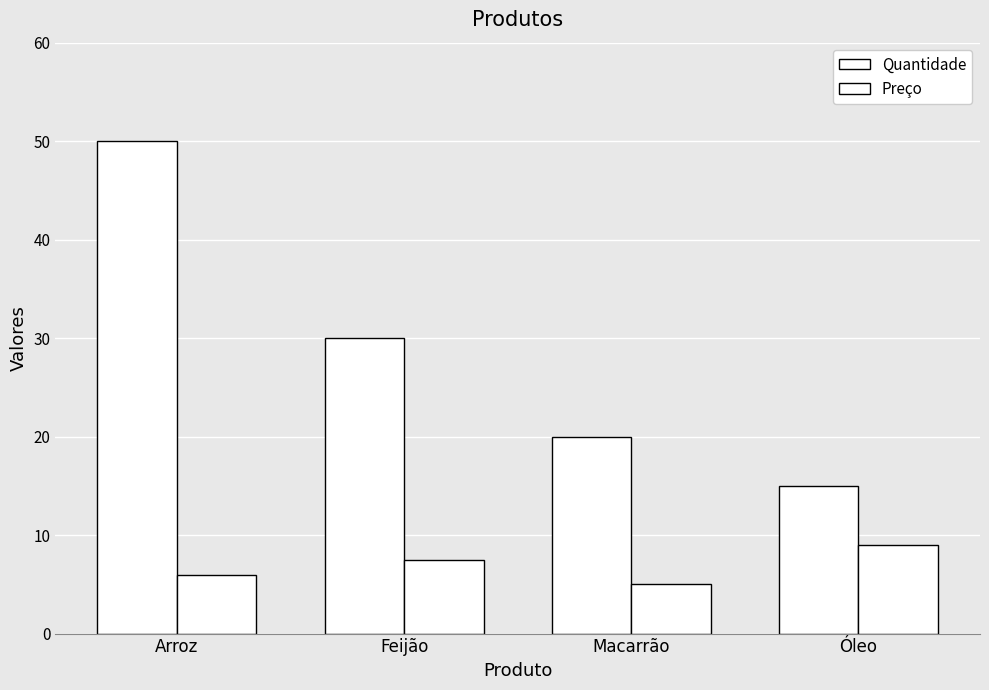

Count the number of categories in the chart.

4